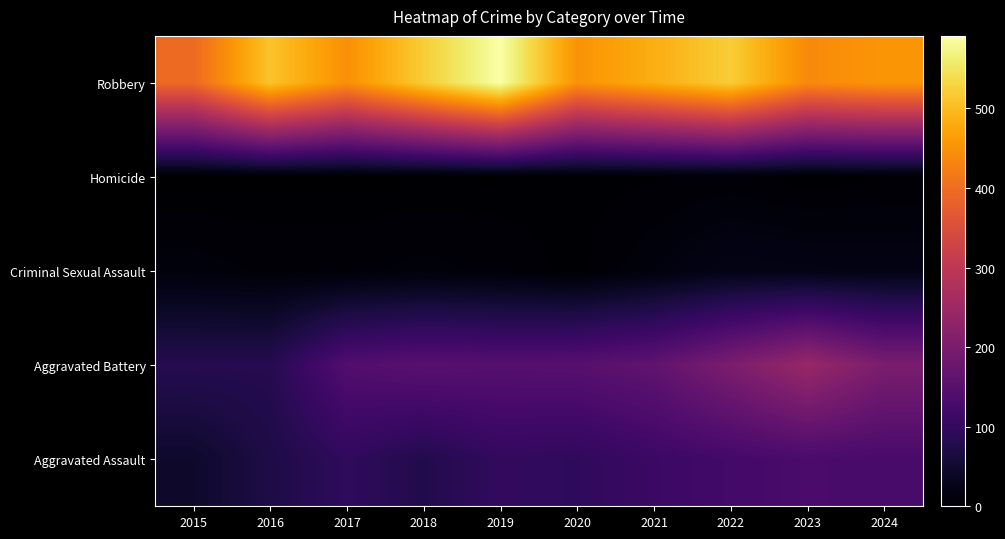

How many series are shown in this chart?

5